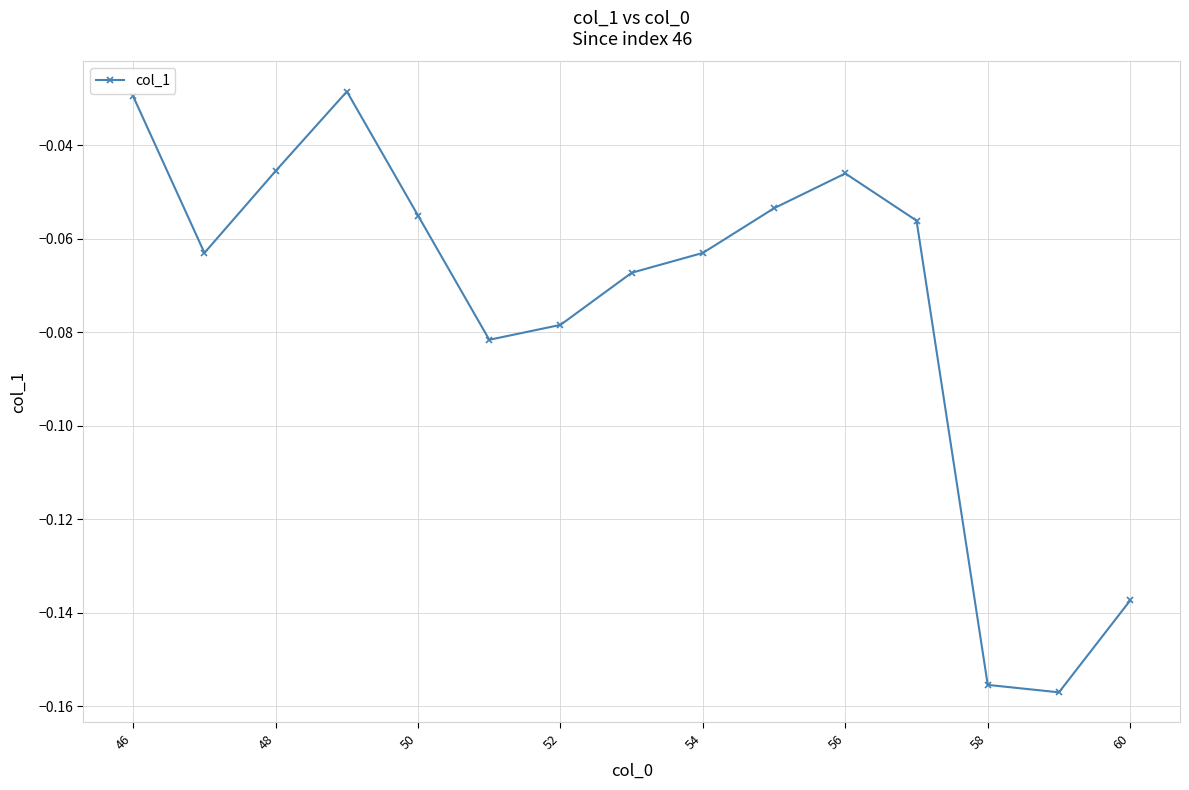

How many points are higher than both their immediate neighbors (excluding endpoints)?

2